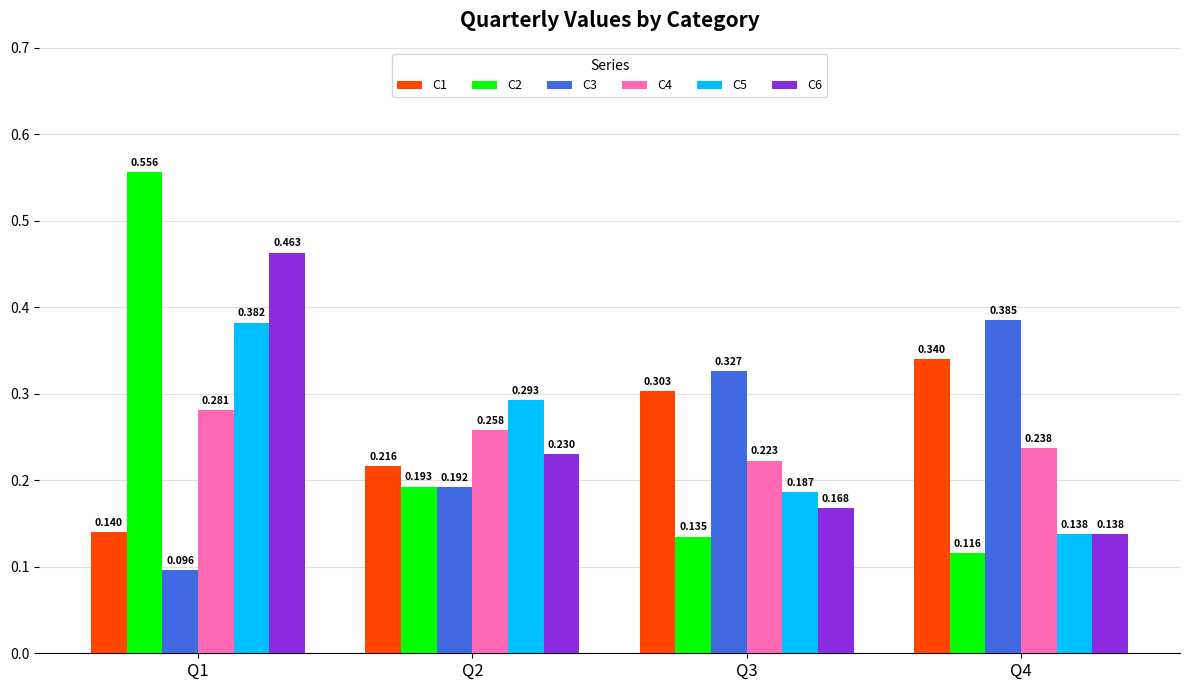

Is the value of C4 at Q4 greater than the value of C3 at Q1?

Yes